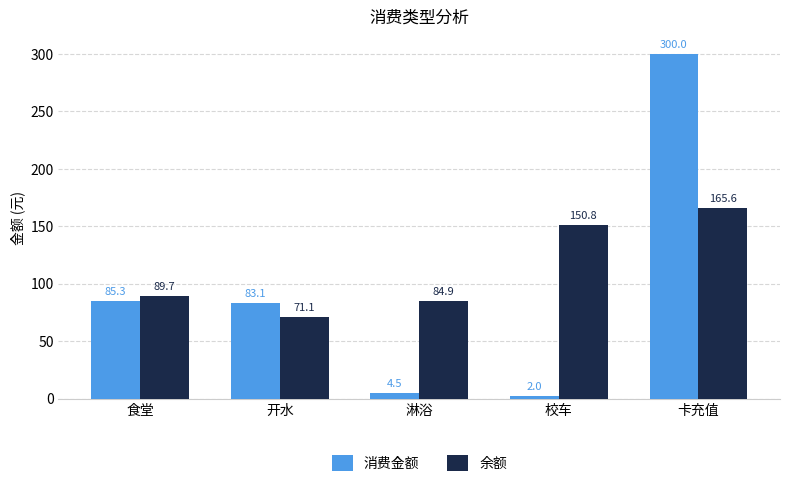

How many values in the 消费金额 series exceed 83?

3